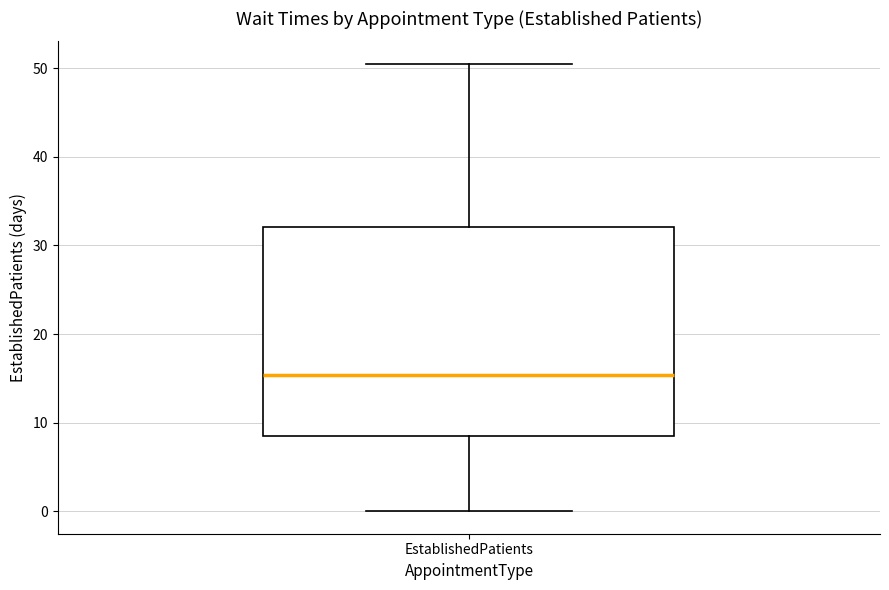

Where does the lower whisker of the box for EstablishedPatients end on the y-axis? The values are not printed on the chart, so give them approximately, as read against the axis.

0